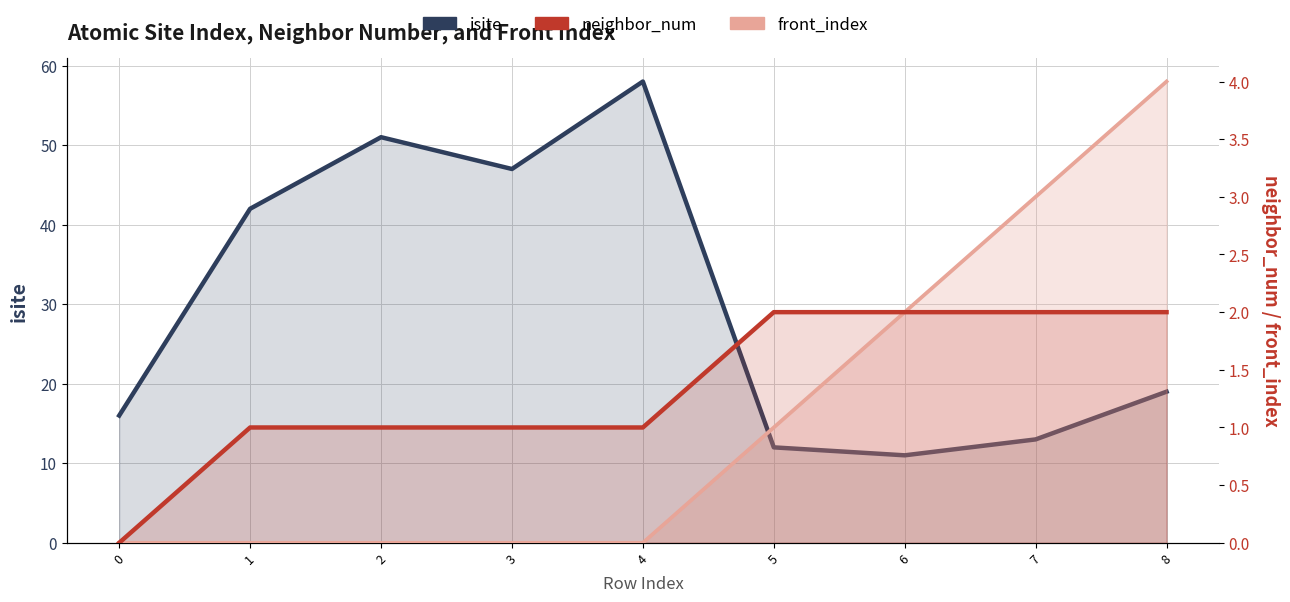

How many values in the isite series exceed 19?

4